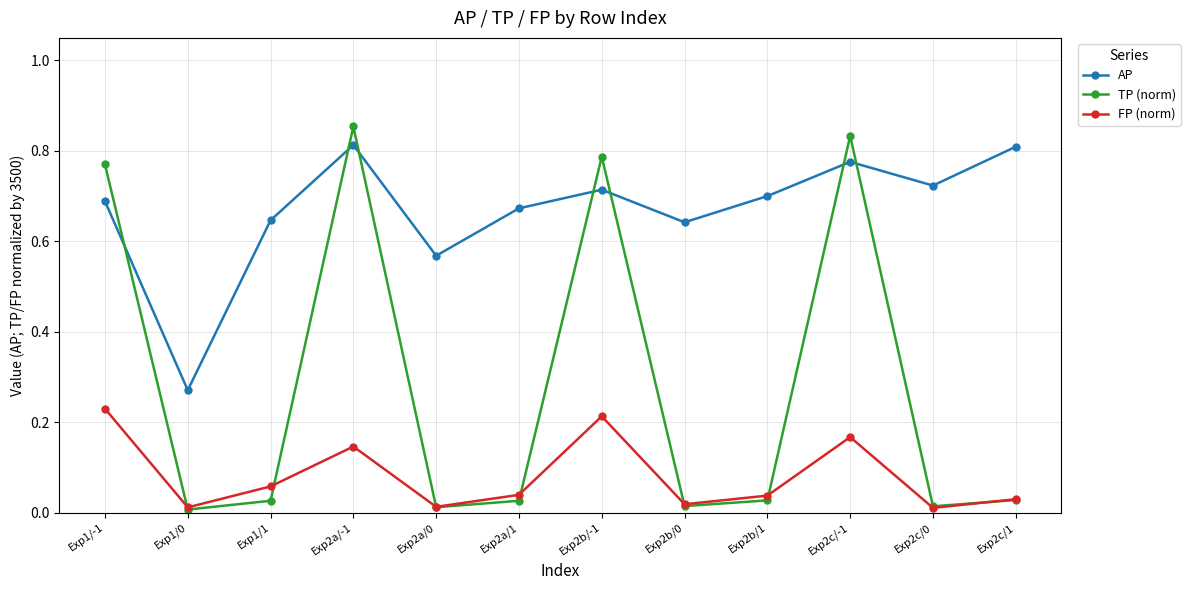

Between Exp2c/-1 and Exp2c/1, which series saw the biggest shift?

TP (norm)